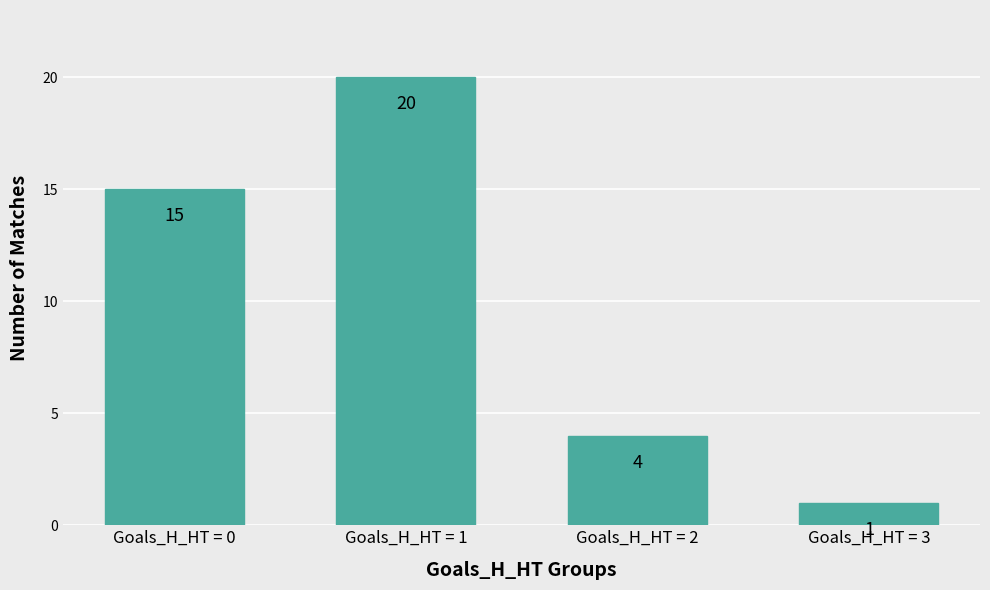

What is the change in value from Goals_H_HT = 0 to Goals_H_HT = 1?

+5